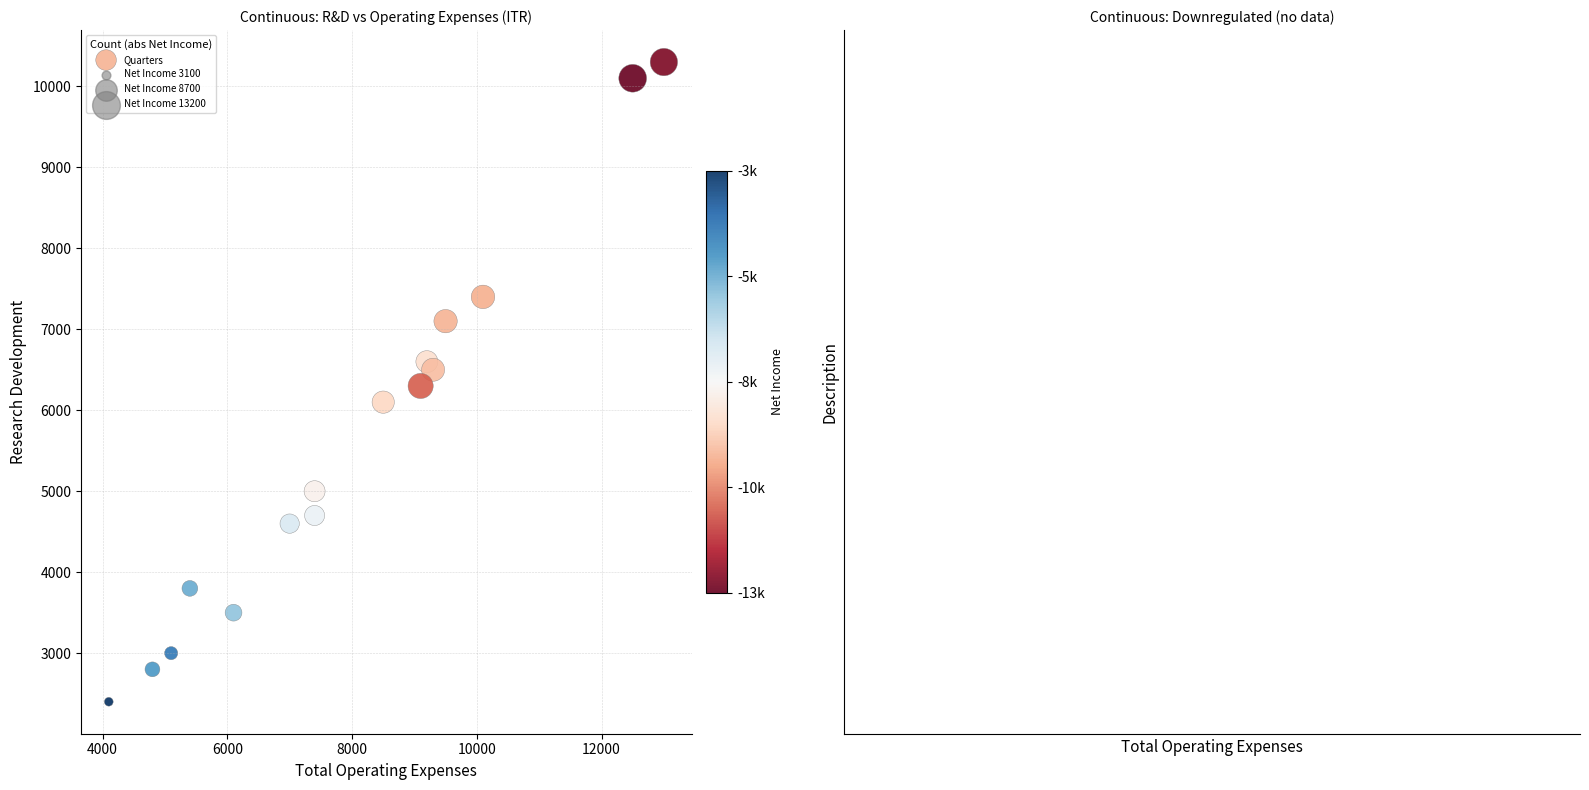

What is the range of Y values (max minus min)?

7900